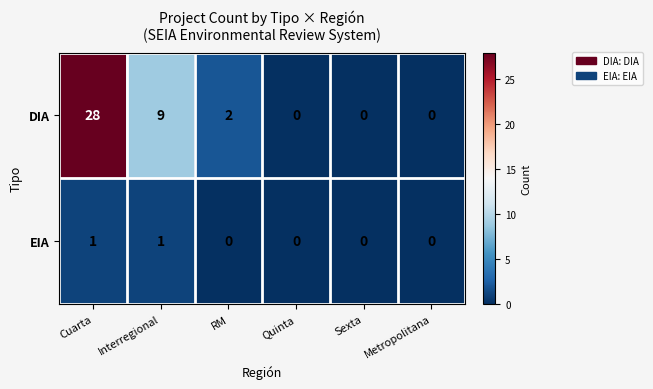

Rank the series by their average value, from lowest to highest.

EIA, DIA